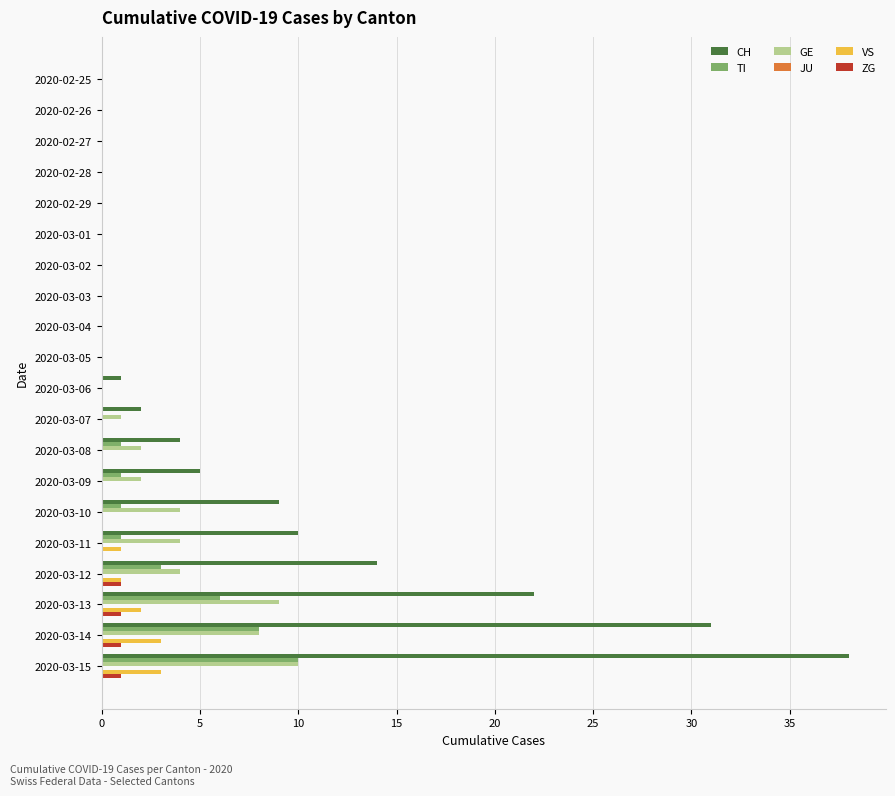

Is the value of GE at 2020-03-11 greater than the value of CH at 2020-03-13?

No